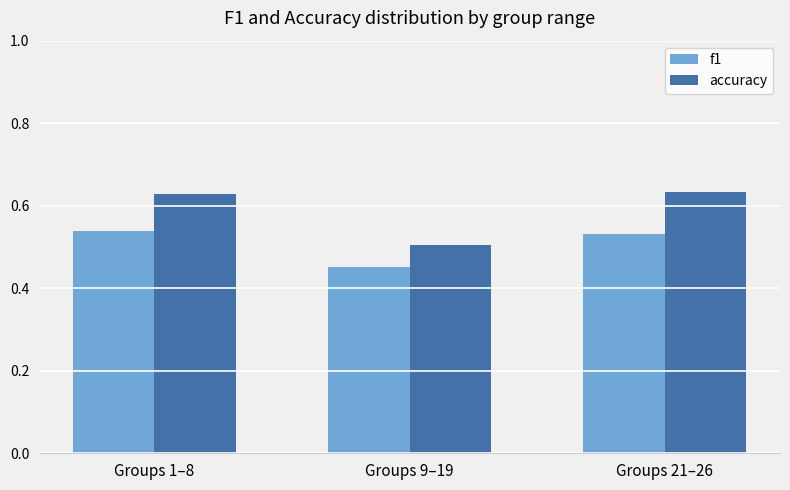

How many series are shown in this chart?

2